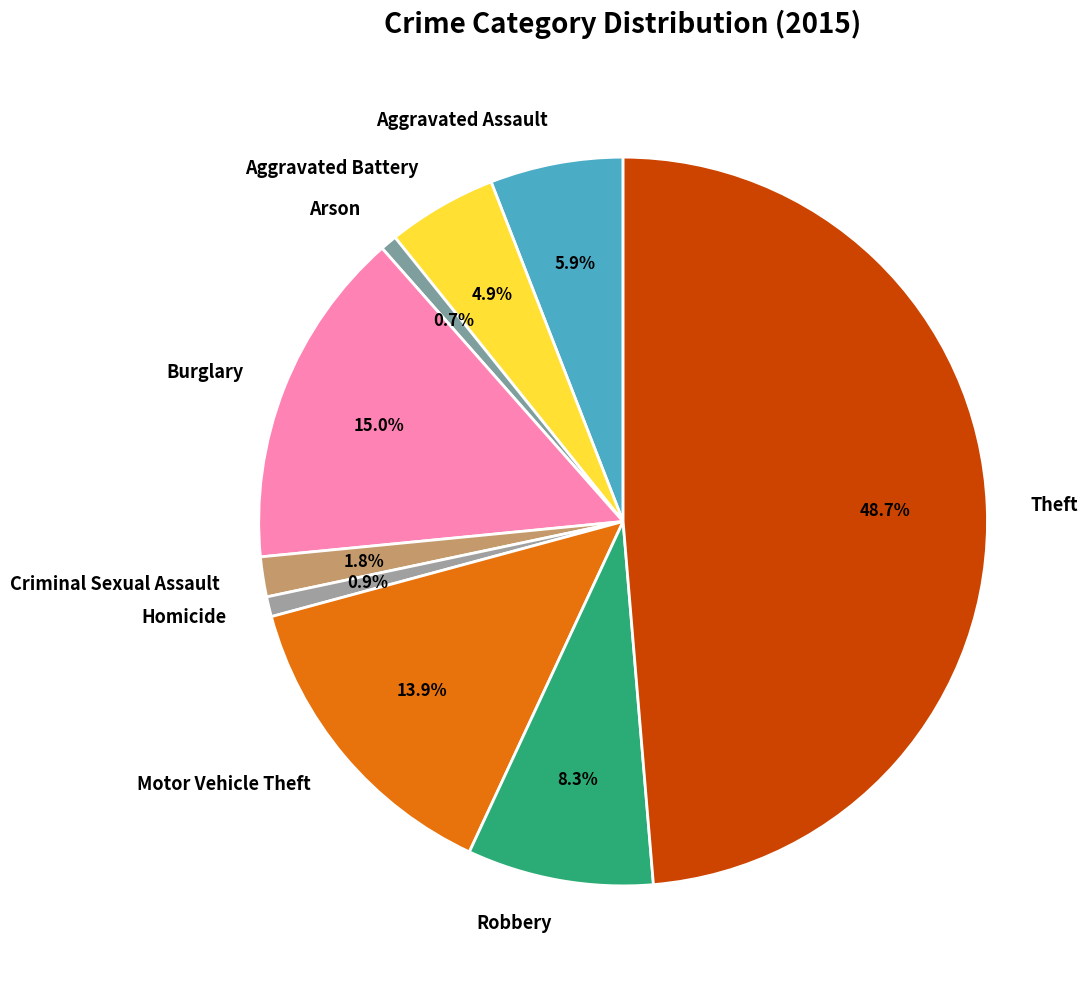

To the nearest percent, what is the difference between the largest and smallest slice percentages?

48%